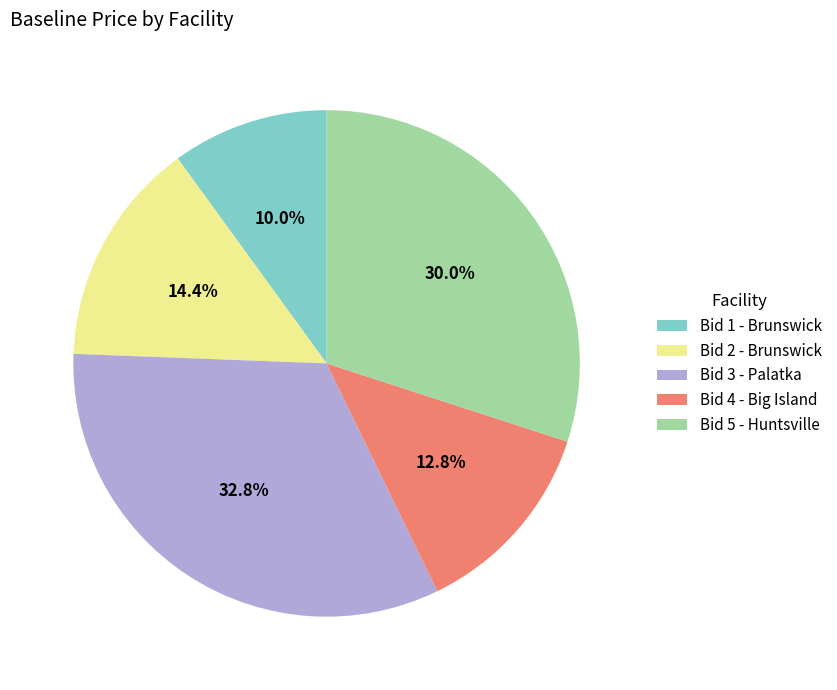

How many slices are in this pie chart?

5